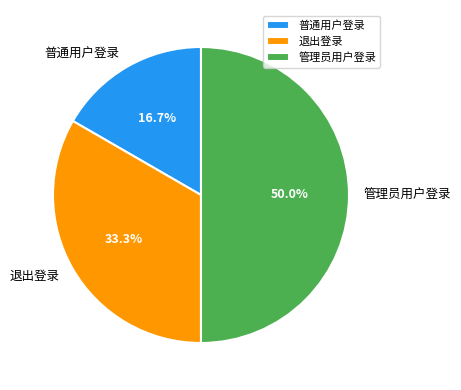

What is the total percentage of 退出登录 and 管理员用户登录?

83.3%